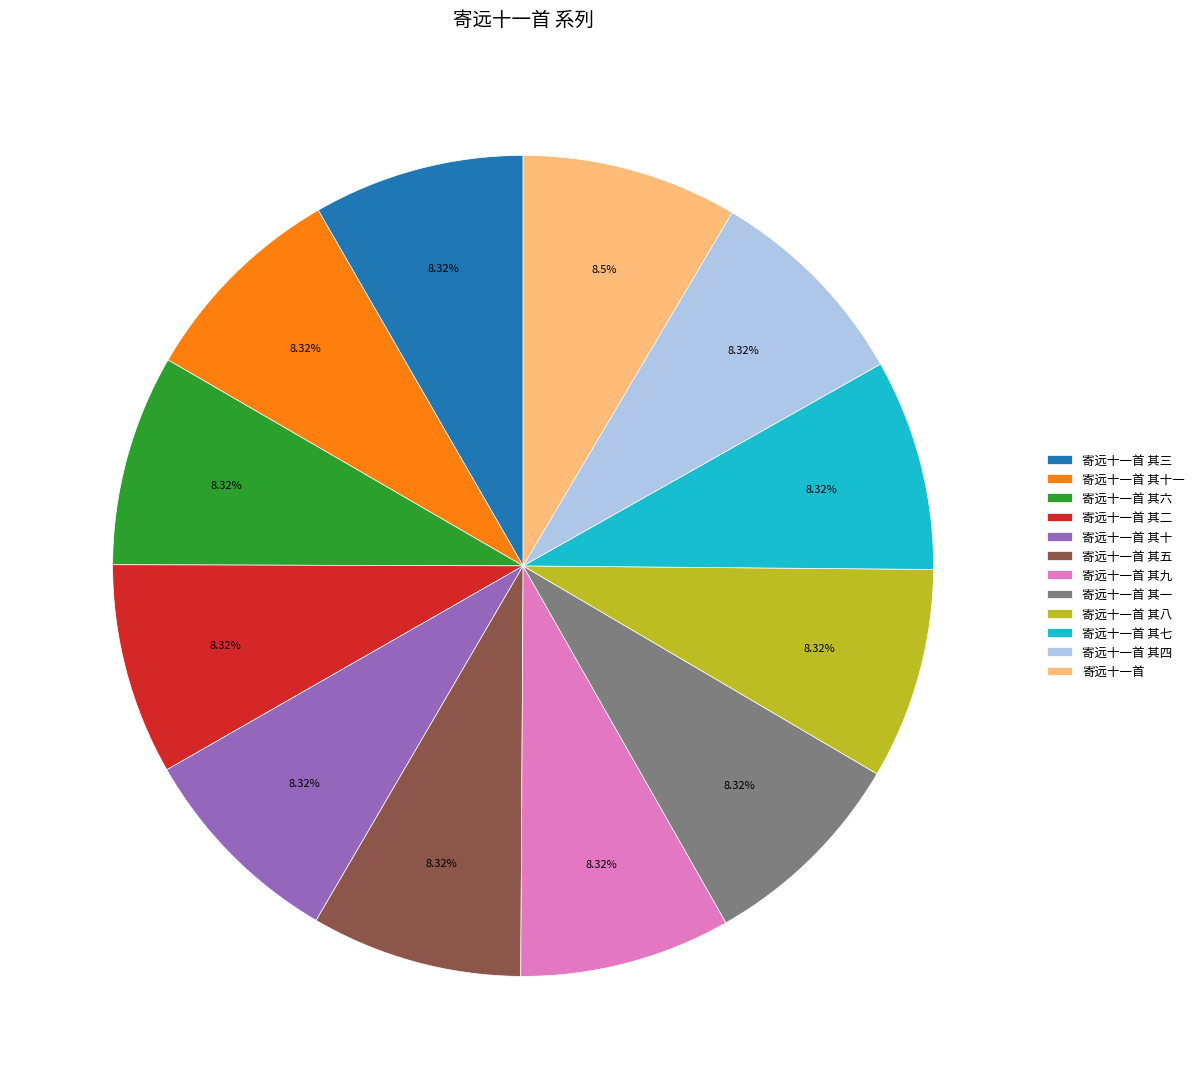

Combined, what portion of the pie is 寄远十一首 其一 and 寄远十一首 其三?

16.6%